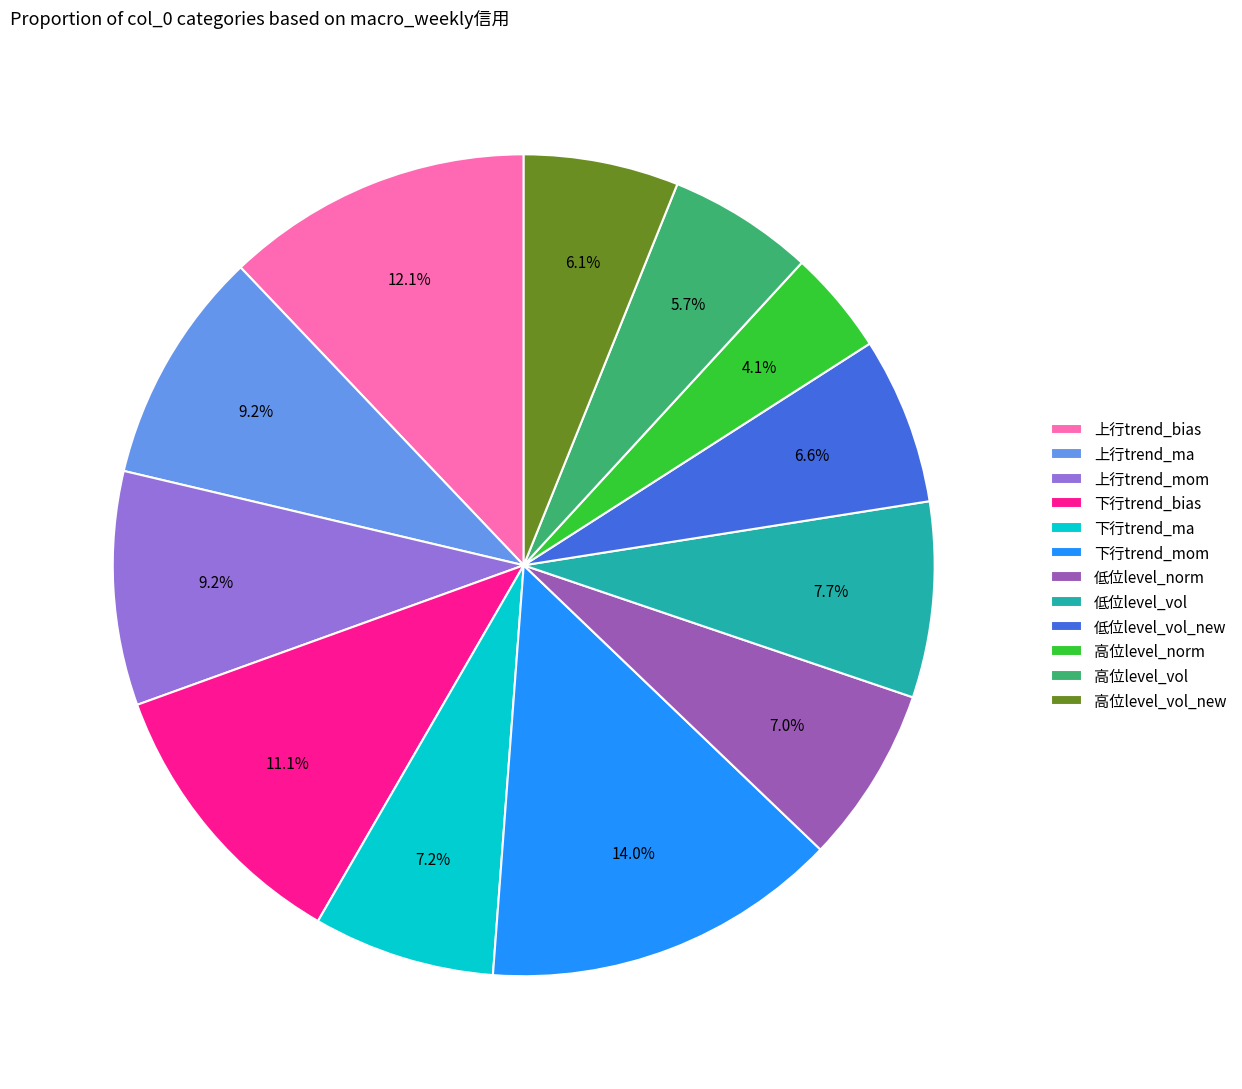

To the nearest percent, what is the average slice percentage?

8%